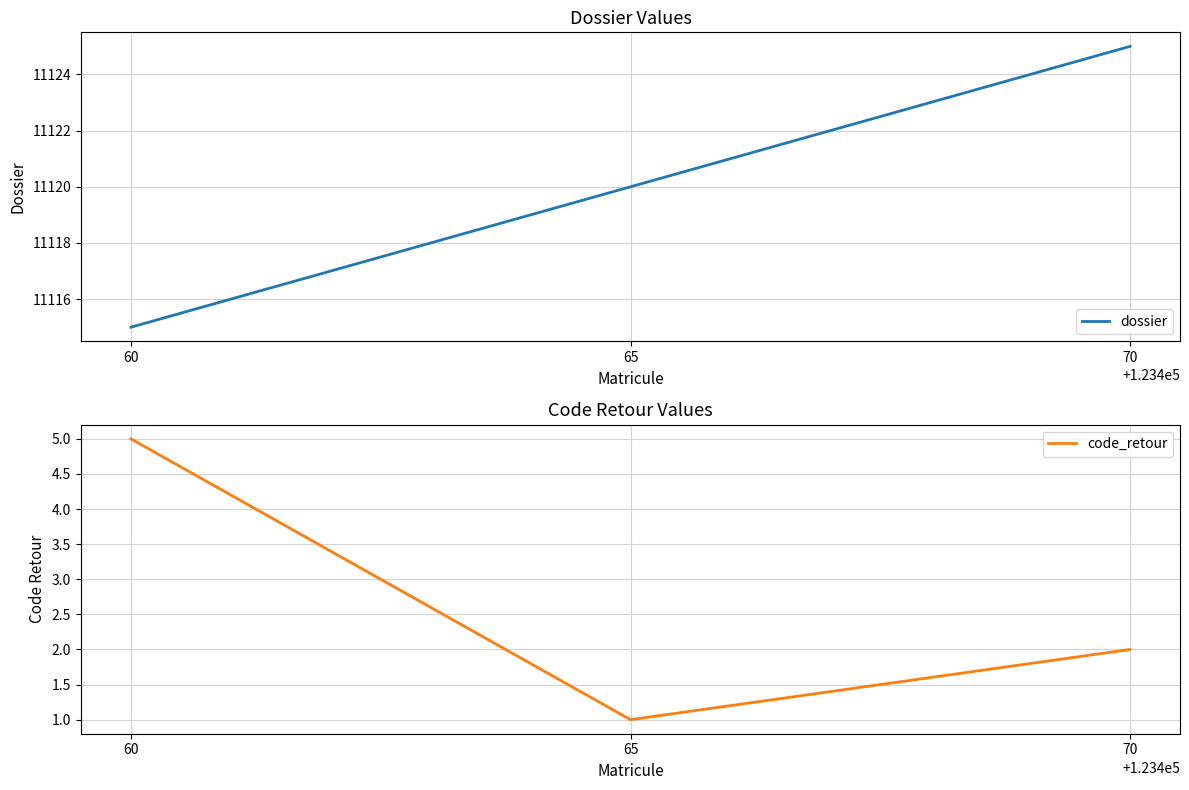

Reading left to right, list all the values displayed in this chart.

dossier: 60=11115	65=11120	70=11125
code_retour: 60=5	65=1	70=2